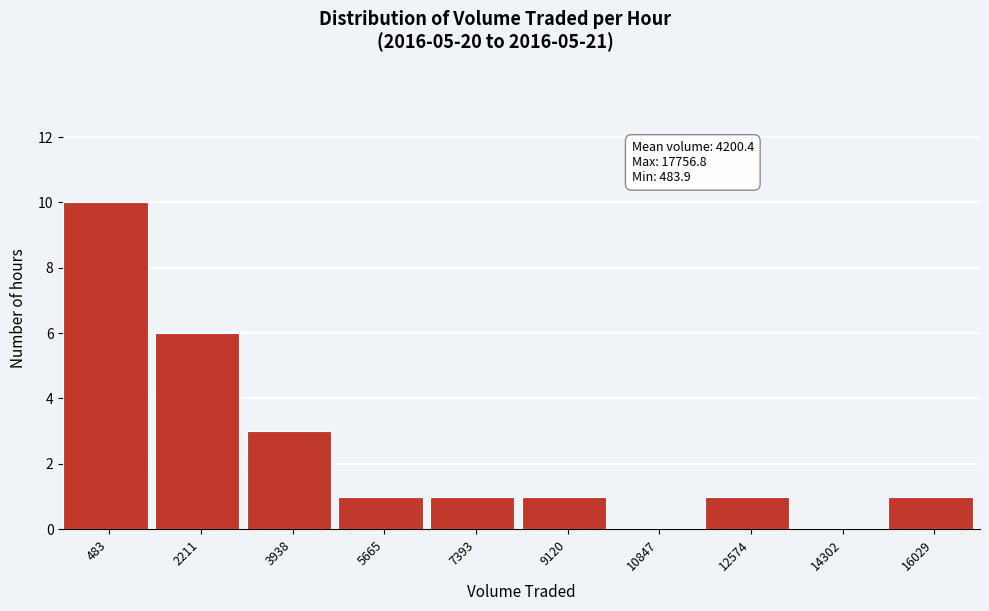

Reading left to right, list all the values displayed in this chart.

483=10	2211=6	3938=3	5665=1	7393=1	9120=1	10847=0	12574=1	14302=0	16029=1